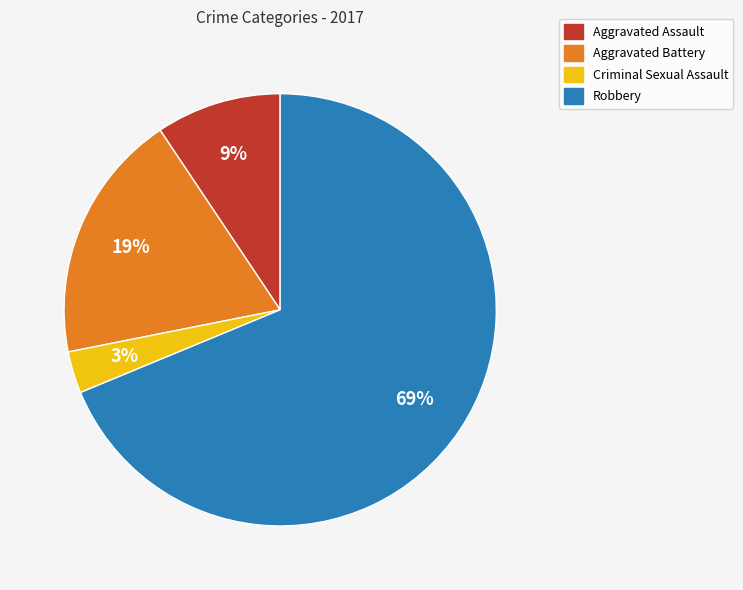

Which slice is the largest?

Robbery